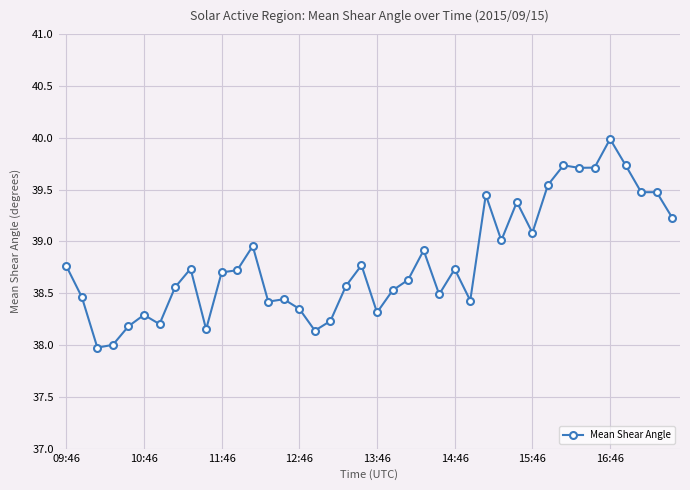

Count the number of data series in this chart.

1